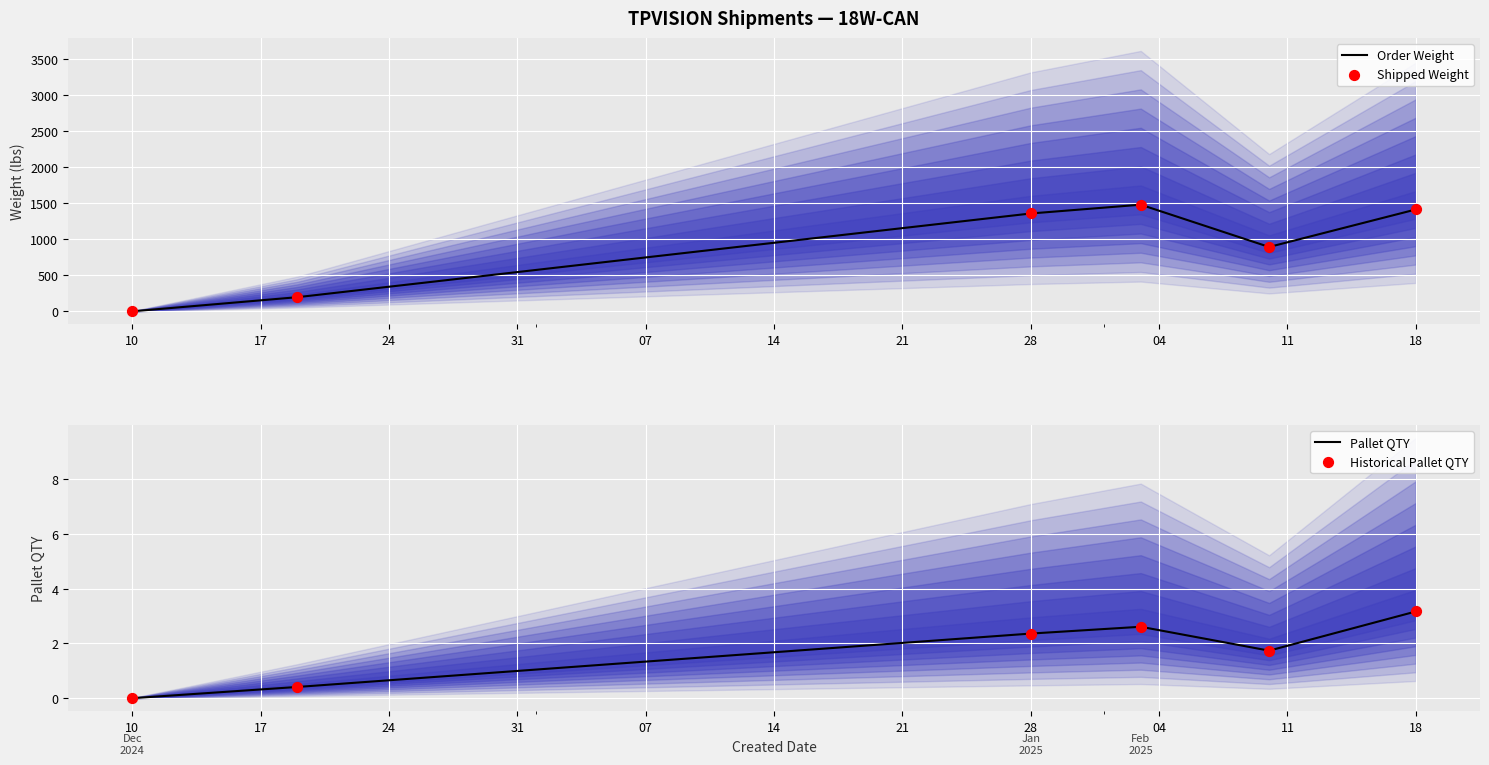

What are all the series names shown in the legend?

Order Weight, Shipped Weight, Pallet QTY, Historical Pallet QTY